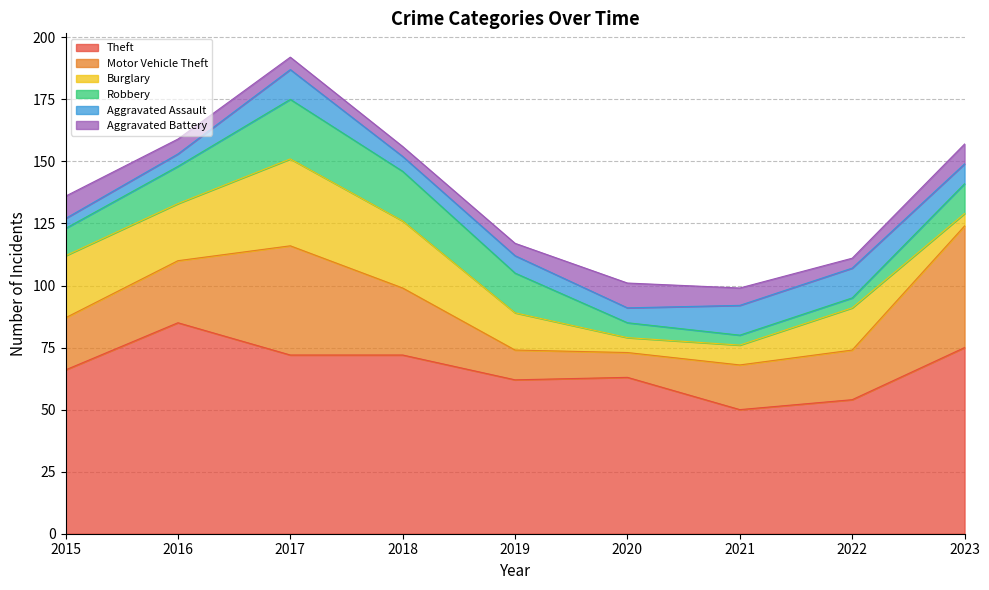

Count the Aggravated Assault values in the range 6 to 12.

7